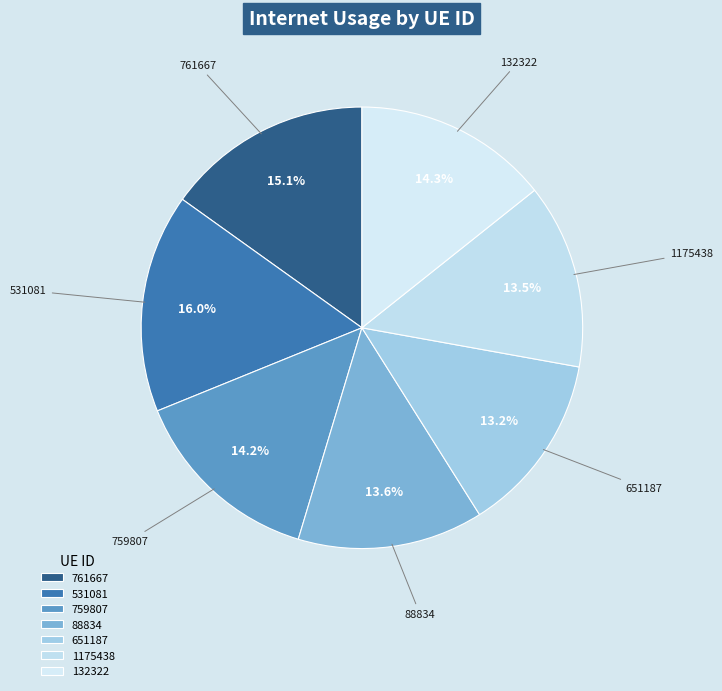

How many slices are in this pie chart?

7